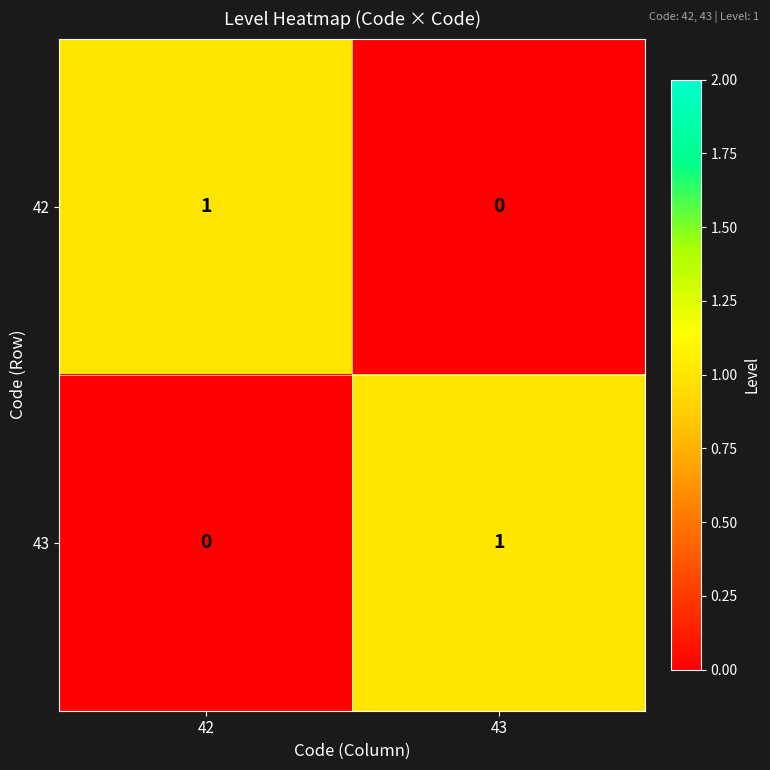

At how many categories does at least one series exceed 0?

2